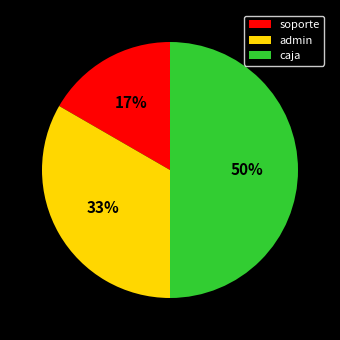

To the nearest percent, what percentage of the pie is soporte?

17%